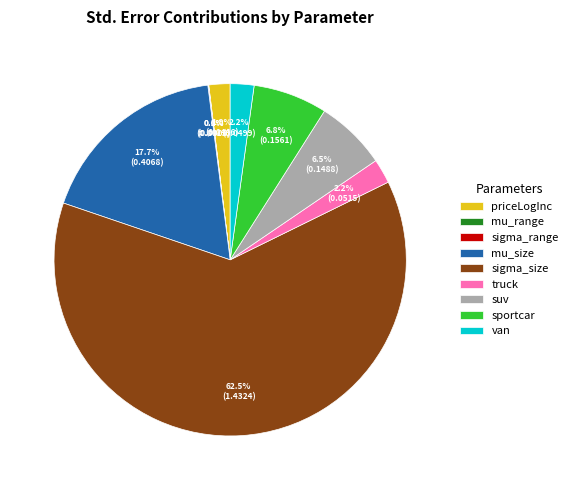

Which slice is the largest?

sigma_size